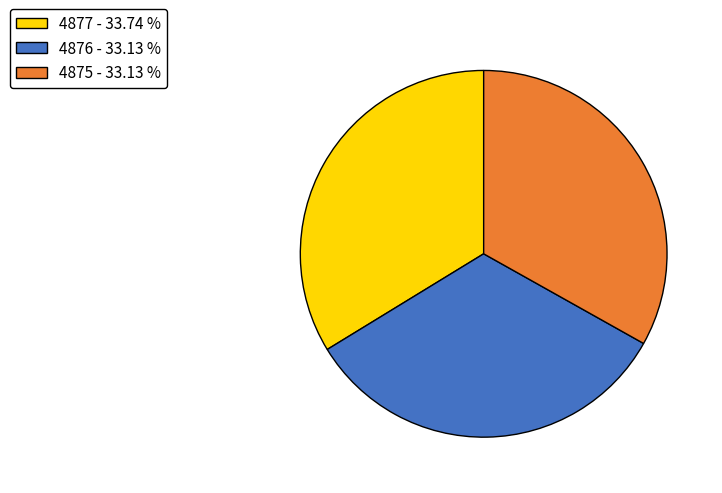

What is the largest slice in the pie chart?

4877